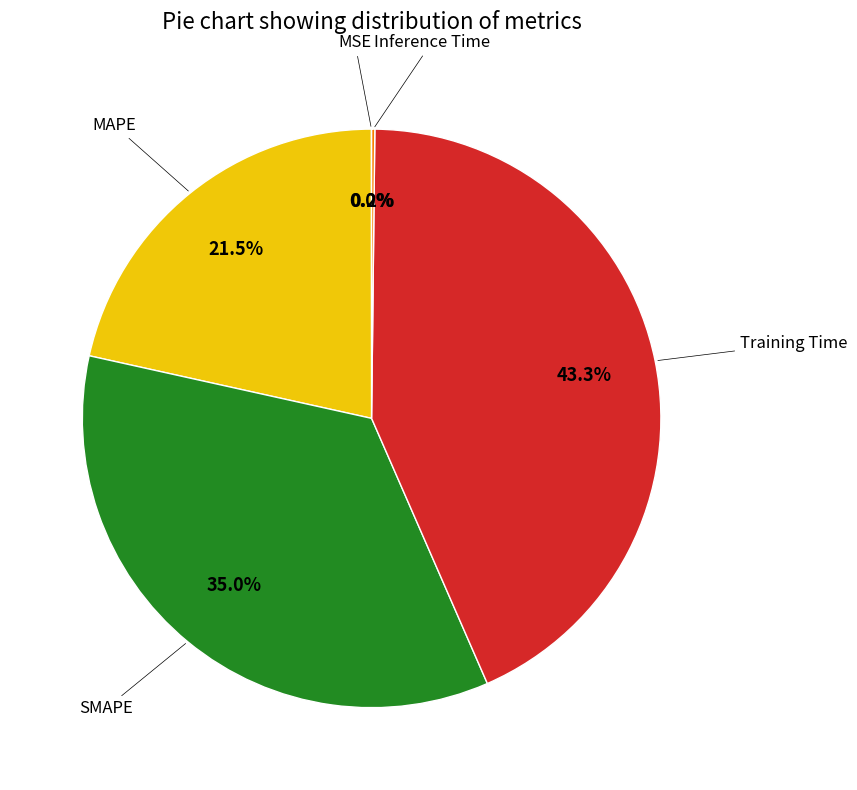

Is there any slice that represents more than half of the pie?

No